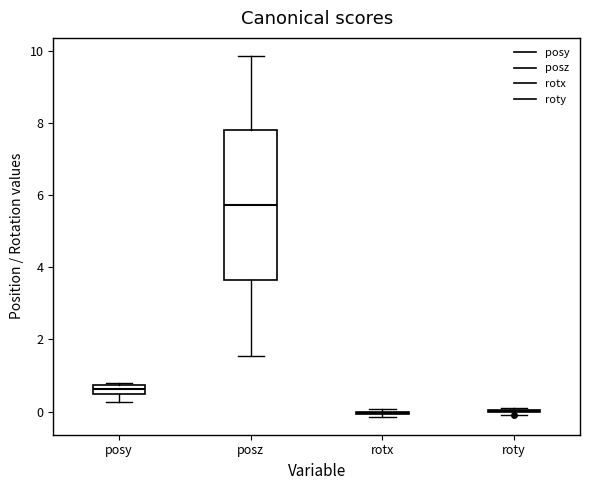

Which box is the tallest, from its lower edge to its upper edge?

posz